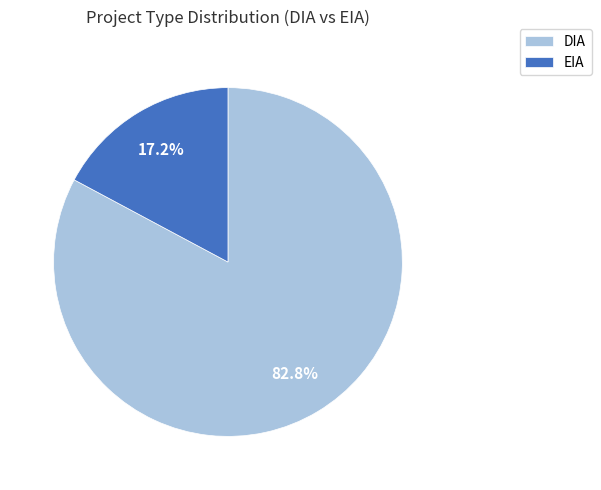

What percentage is the EIA slice, to the nearest percent?

17%